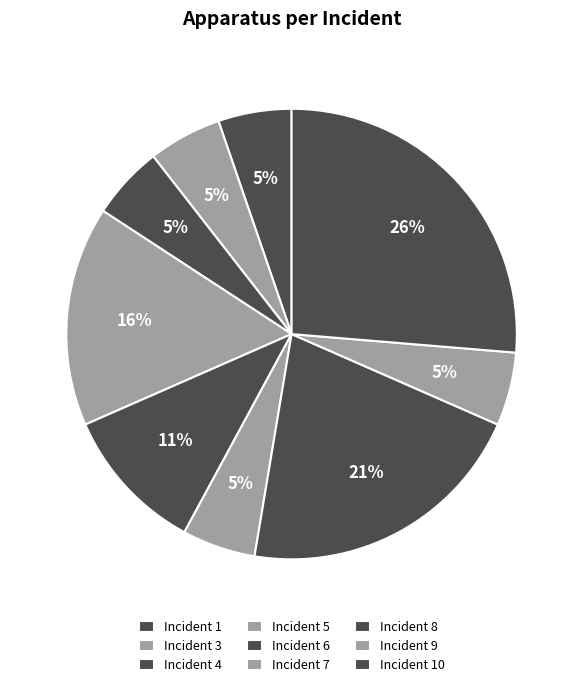

How many segments does this pie chart have?

9